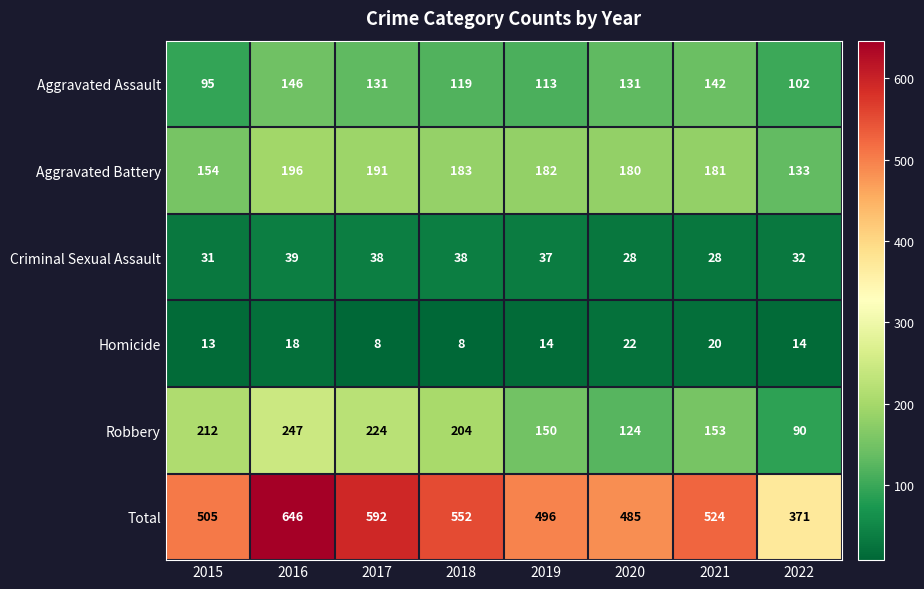

How many data points does each series have?

8